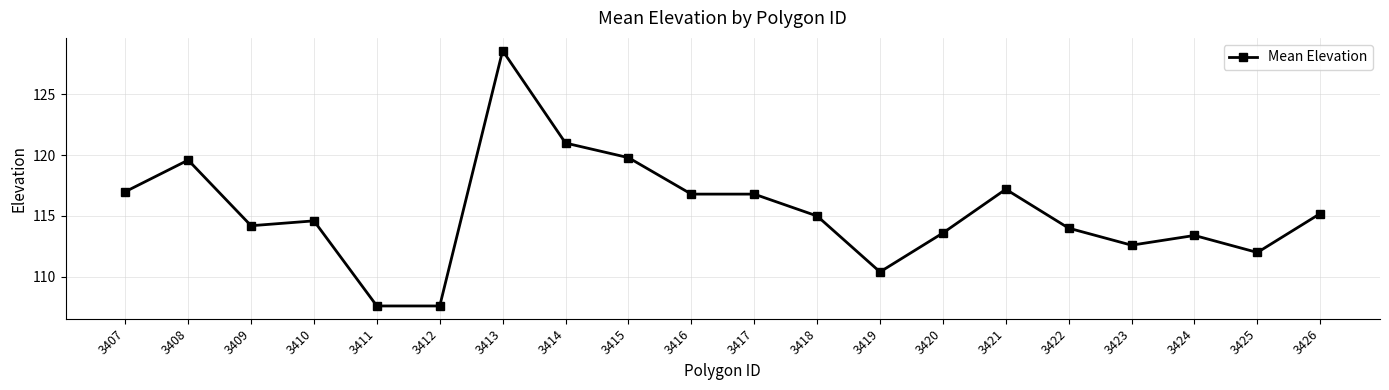

True or false: there are more than 2 points higher than both neighbors.

True